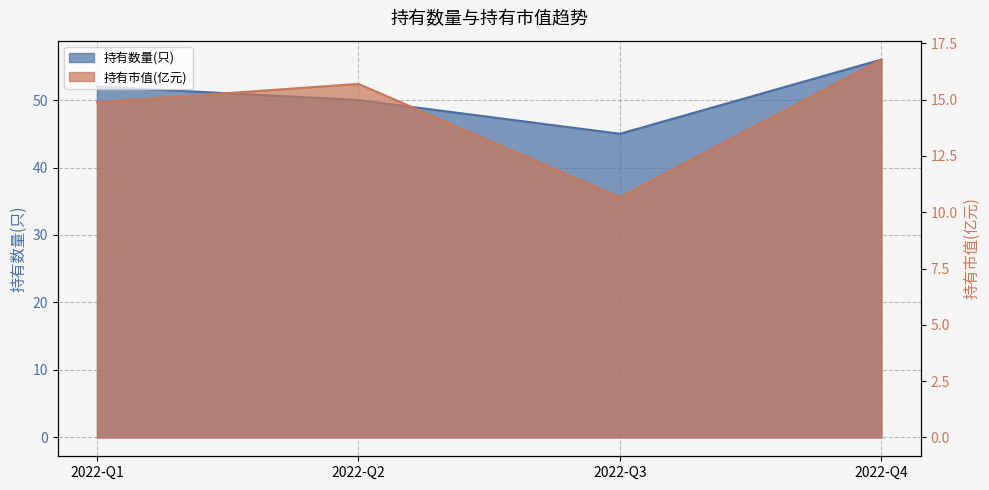

What is the minimum value shown in the chart?

10.7